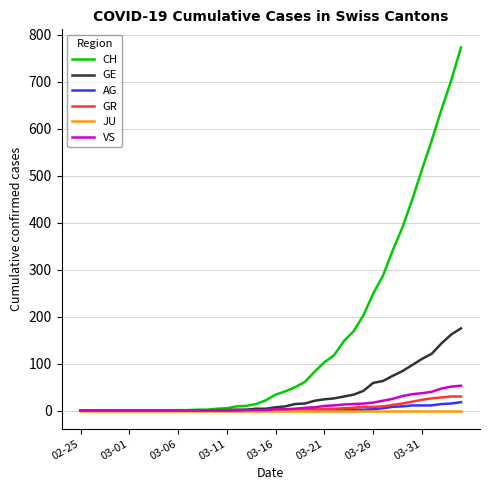

Which series has the largest range (max minus min)?

CH